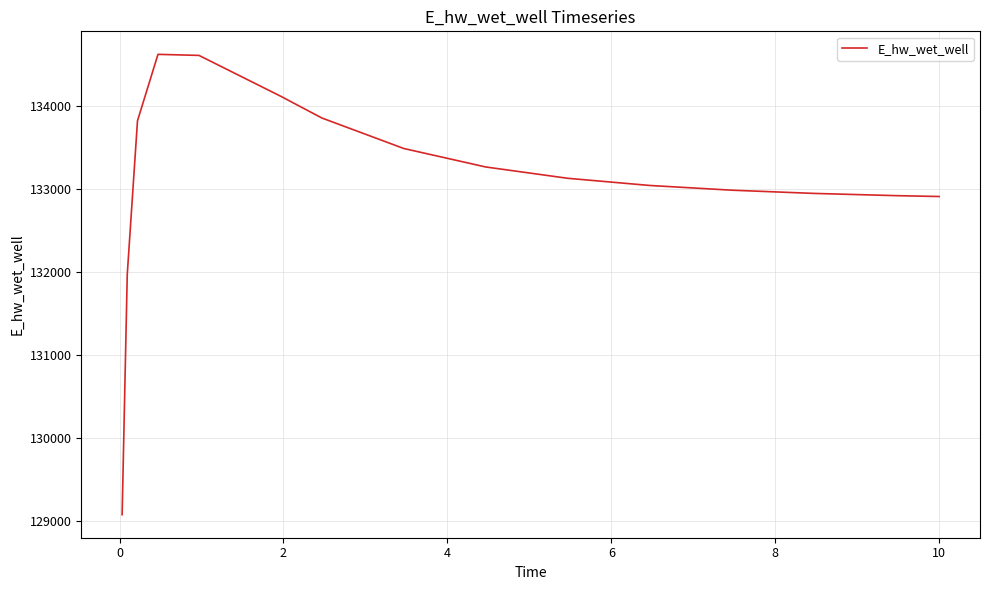

What is the maximum value shown in the chart?

134627.9